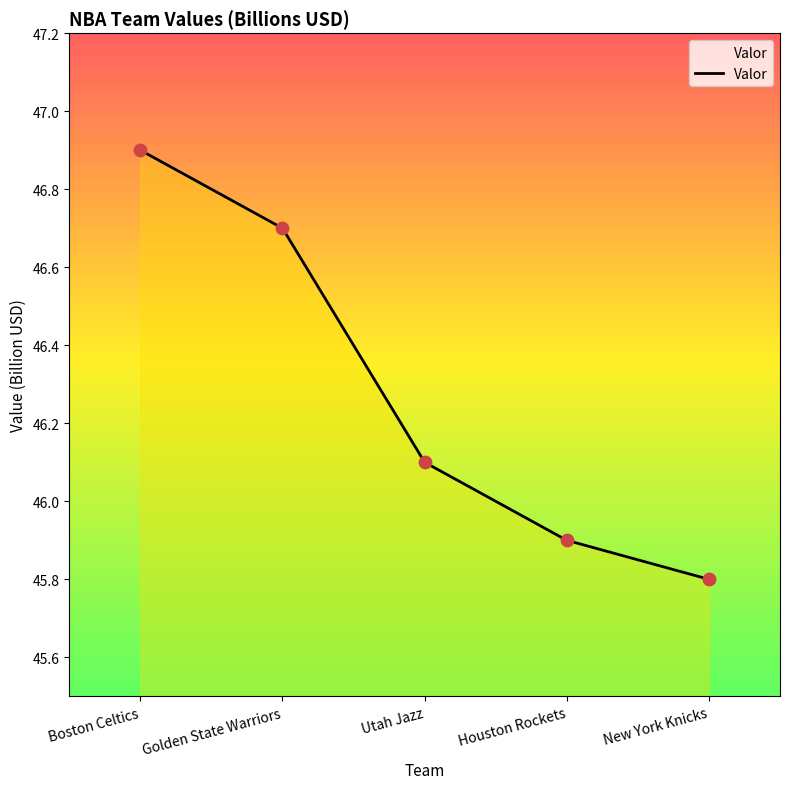

What is the ratio of the value at New York Knicks to the value at Houston Rockets?

1.0